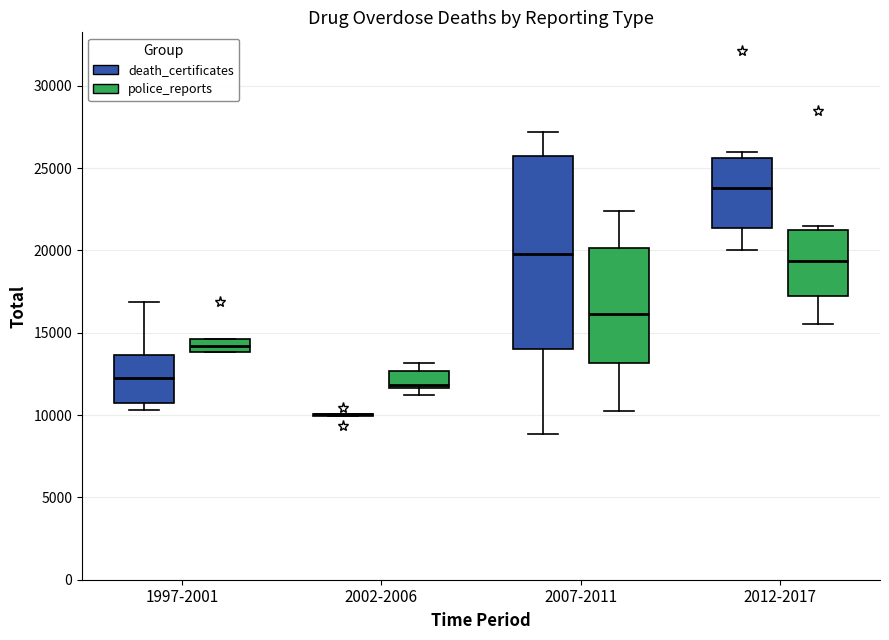

Reading left to right, read every box against the y-axis: the position of its median line, the range the box covers, and the ends of its whiskers. The values are not printed on the chart, so give them approximately, as read against the axis.

1997-2001 (death_certificates): median 12000, box 10500 to 13500, whiskers 10500 (just below the box's lower edge) to 17000
1997-2001 (police_reports): median 14000 (inside the box), box 14000 to 14500, whiskers 14000 to 14500
2002-2006 (death_certificates): box collapsed to a line at 10000, whiskers 10000 to 10000
2002-2006 (police_reports): median 12000, box 11500 to 12500, whiskers 11000 to 13000
2007-2011 (death_certificates): median 20000, box 14000 to 26000, whiskers 9000 to 27000
2007-2011 (police_reports): median 16000, box 13000 to 20000, whiskers 10500 to 22500
2012-2017 (death_certificates): median 24000, box 21500 to 25500, whiskers 20000 to 26000
2012-2017 (police_reports): median 19500, box 17000 to 21000, whiskers 15500 to 21500